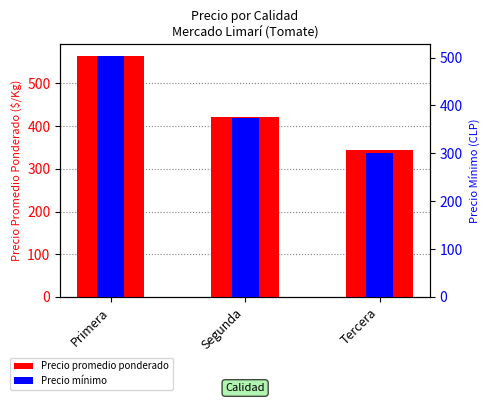

What are all the series names shown in the legend?

Precio promedio ponderado, Precio mínimo